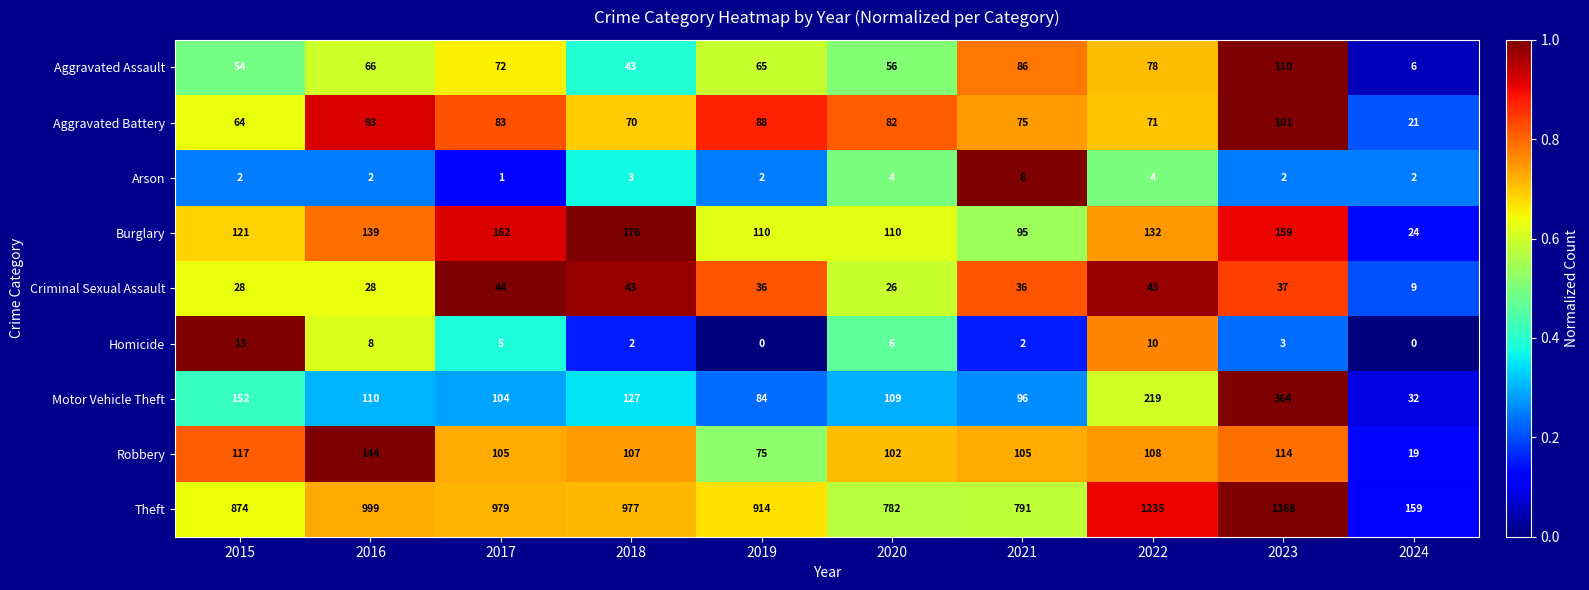

How many data points does each series have?

10